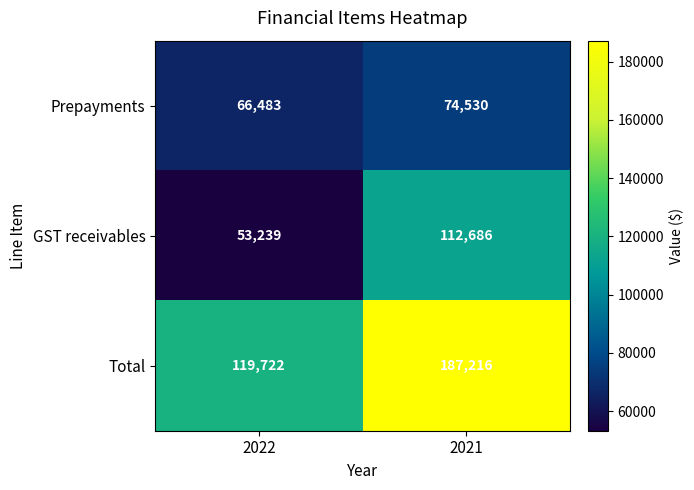

Which series has the largest total across all categories?

Total